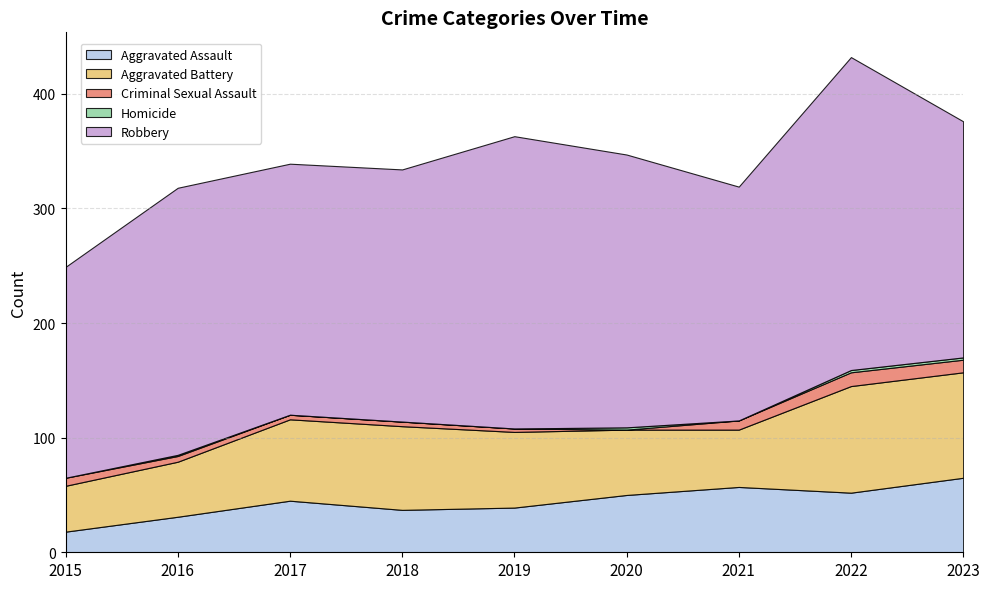

Reading right to left, list all the values displayed in this chart.

Aggravated Assault: 65	52	57	50	39	37	45	31	18
Aggravated Battery: 92	93	50	57	66	73	71	48	40
Criminal Sexual Assault: 11	12	8	0	3	4	4	5	7
Homicide: 2	2	0	2	0	0	0	1	0
Robbery: 206	273	204	238	255	220	219	233	184